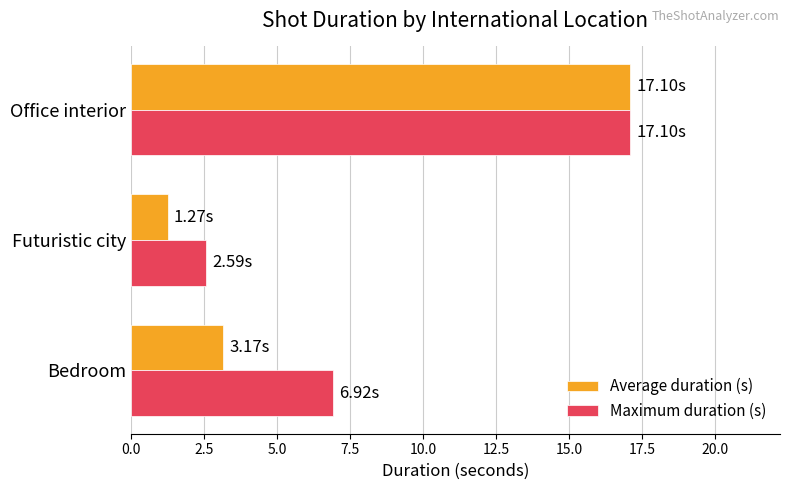

Which category has the highest value across all series?

Office interior